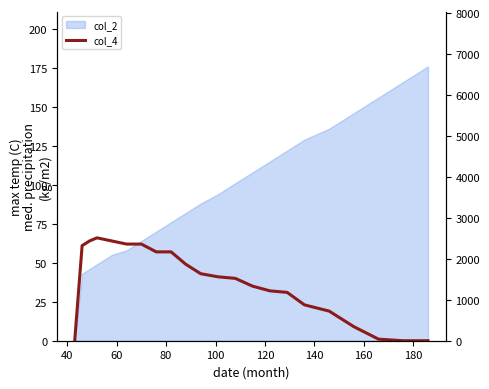

How many series are shown in this chart?

2